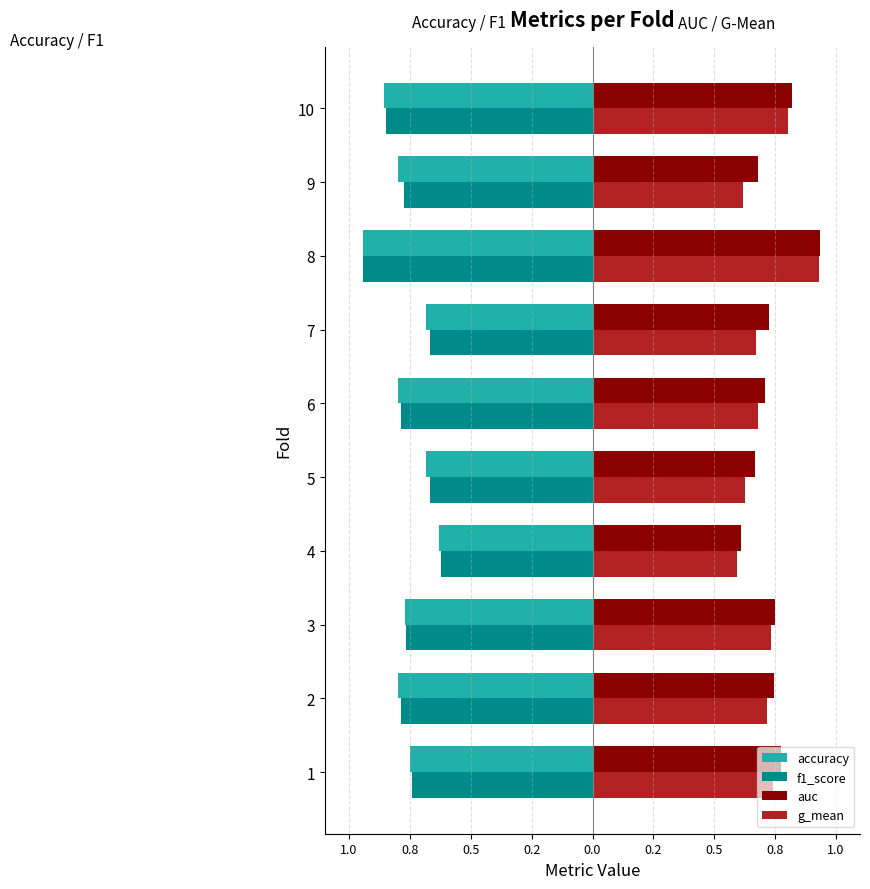

What are all the series names shown in the legend?

accuracy, f1_score, auc, g_mean